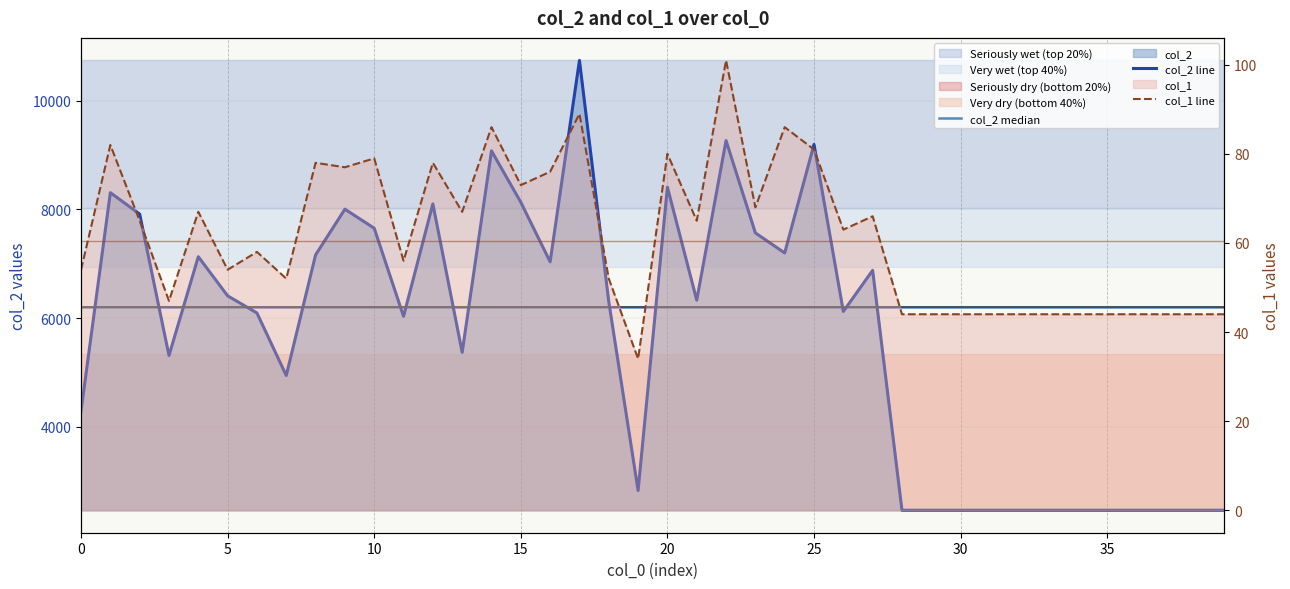

How many categories are shown in the chart?

40